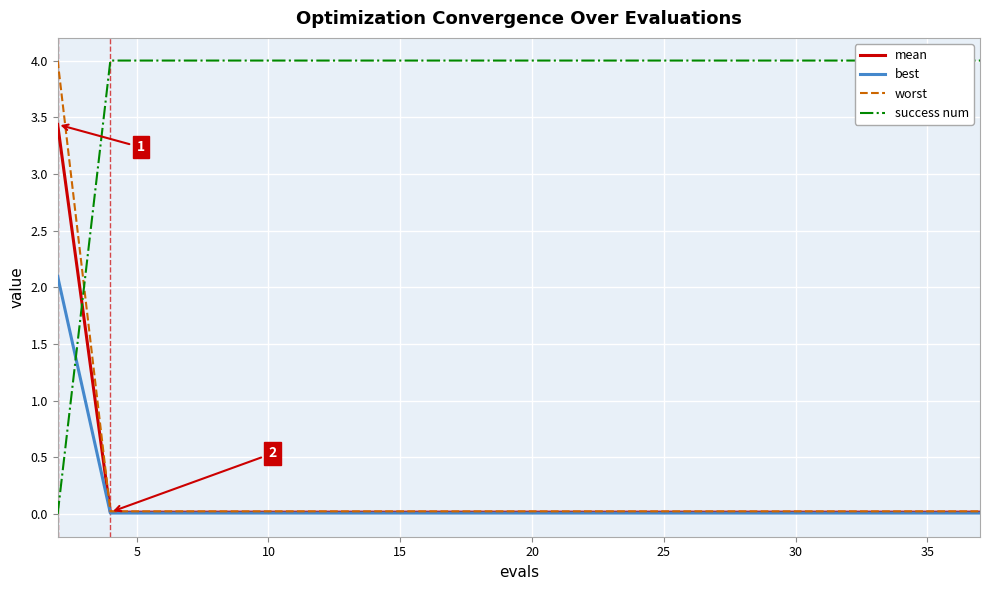

What are all the series names shown in the legend?

mean, best, worst, success num